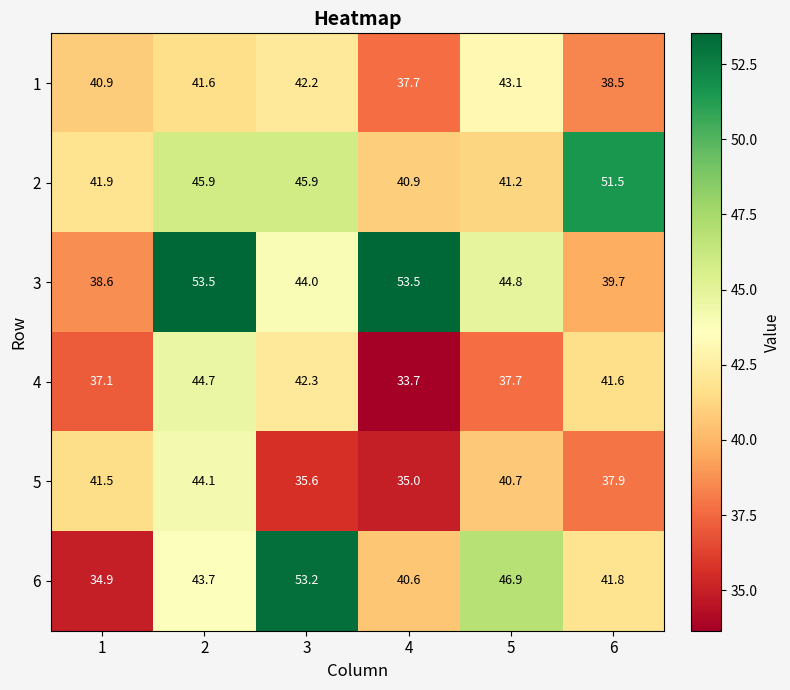

What is the approximate value of 6 at 3?

53.2